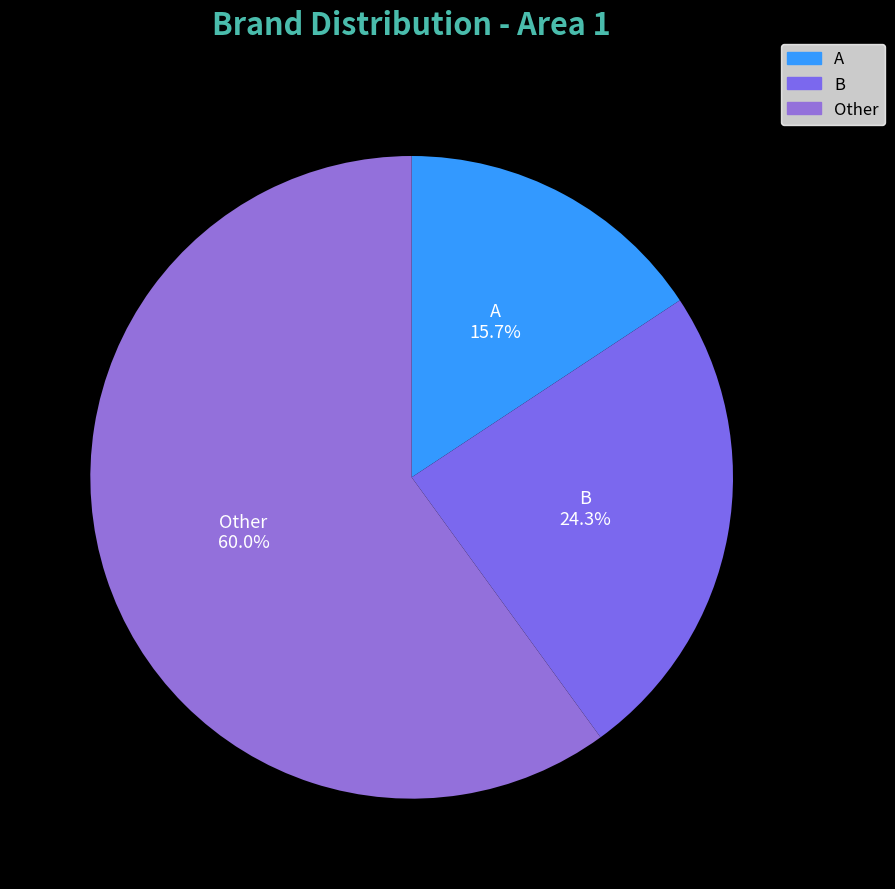

What is the total percentage of B and A?

40.0%